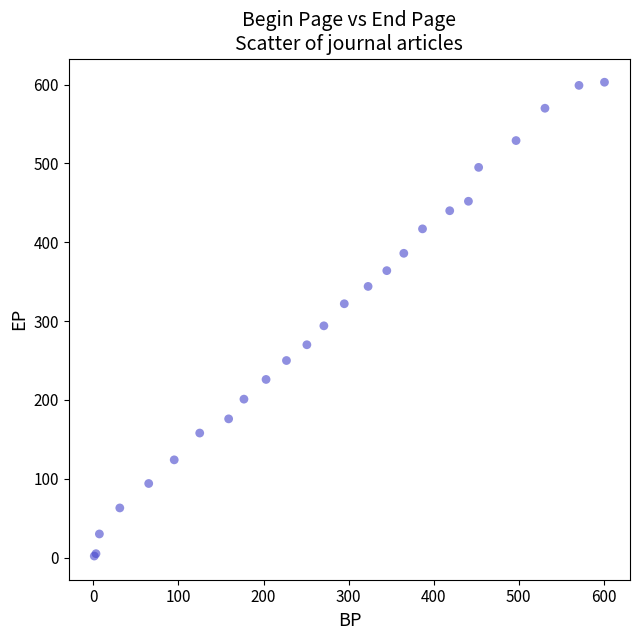

What Y value in the scatter plot is closest to 302?

294